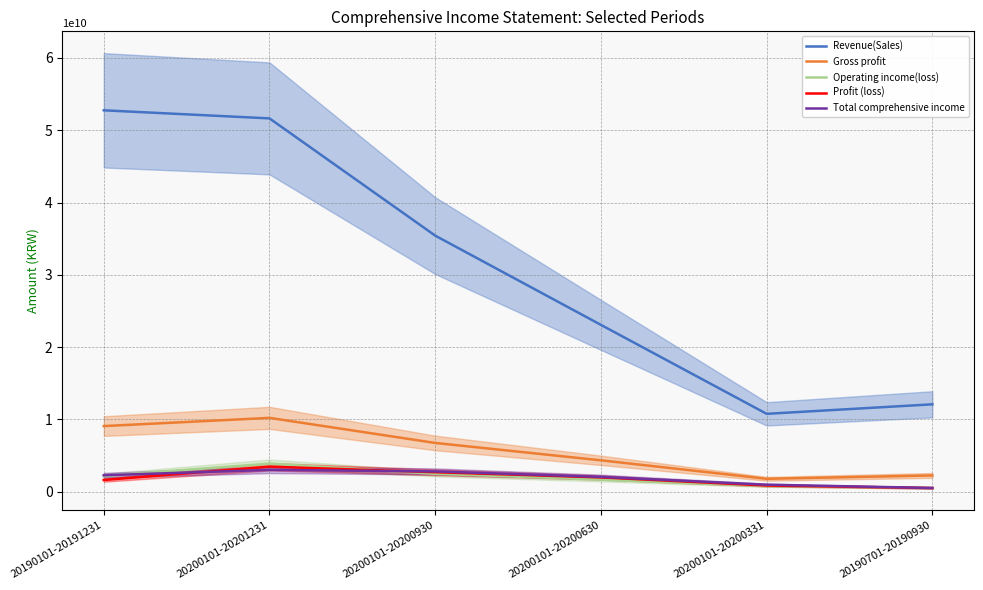

What is the sum of the Revenue(Sales) values at 20200101-20200331 and 20200101-20200930?

46188451797